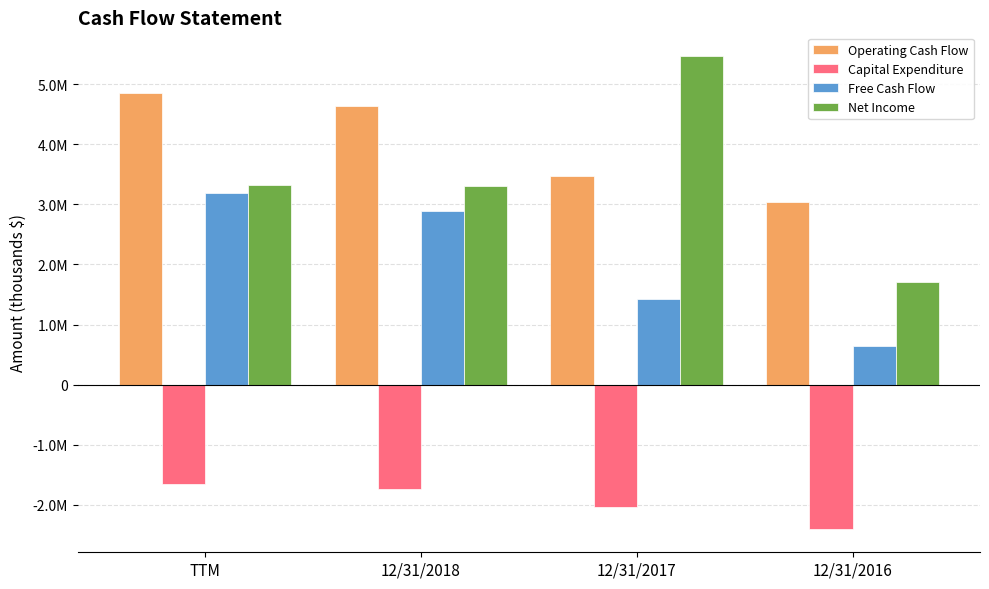

Which category has the lowest value in the Operating Cash Flow series?

12/31/2016